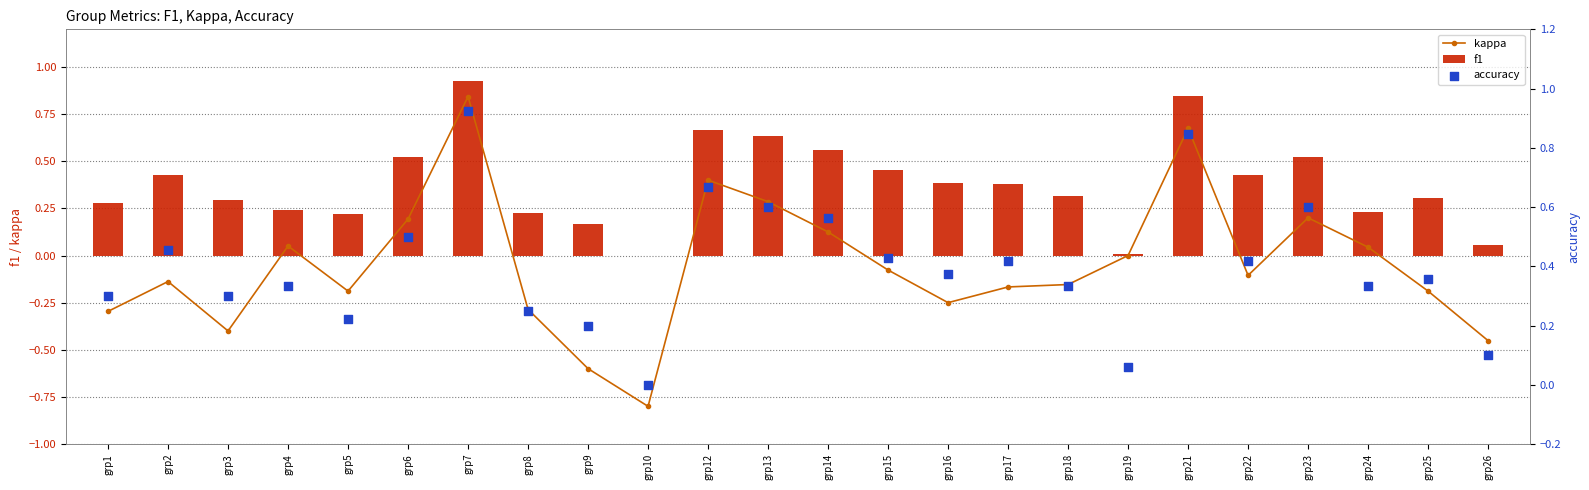

Which series reaches the maximum Y coordinate?

f1